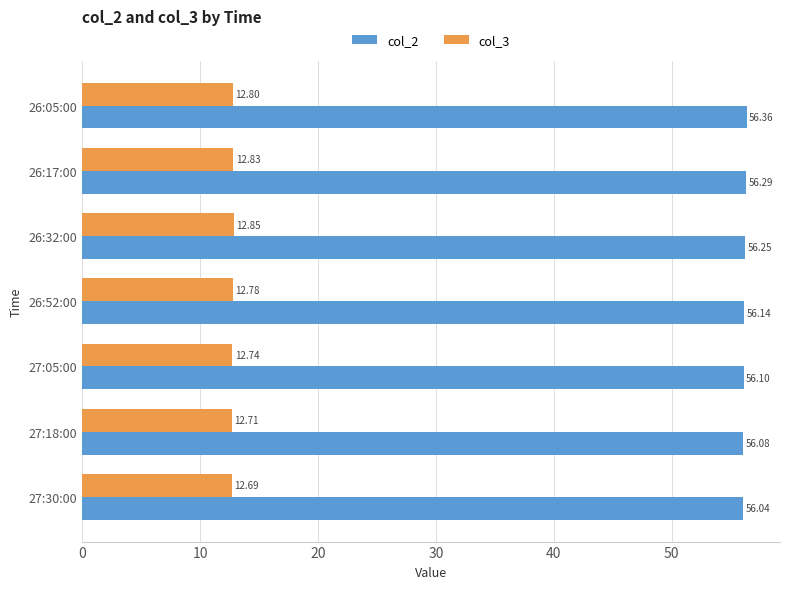

Is the value of col_3 at 26:52:00 greater than the value of col_2 at 27:30:00?

No